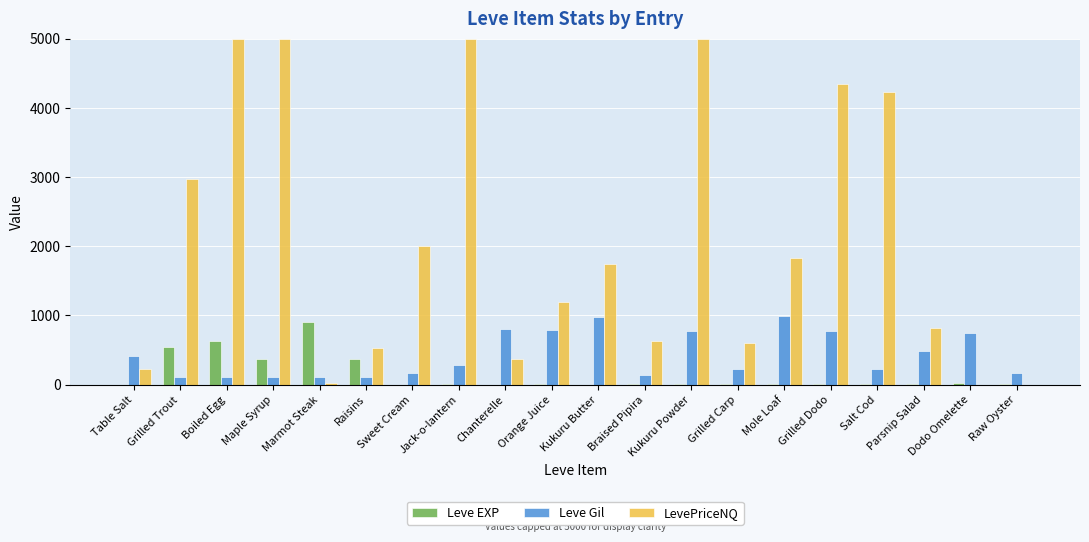

What value does the LevePriceNQ series have at Table Salt, to the nearest 50?

250